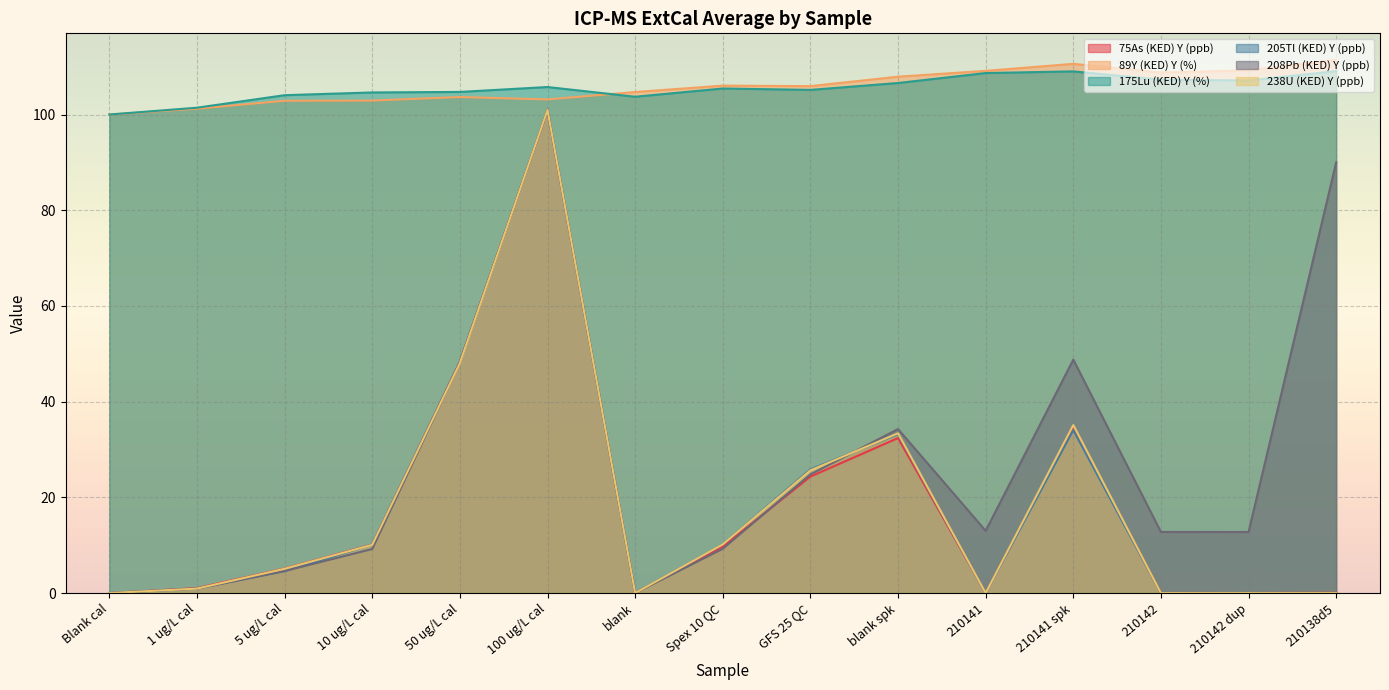

True or false: 208Pb (KED) Y (ppb) has more than 1 interior local peaks.

True